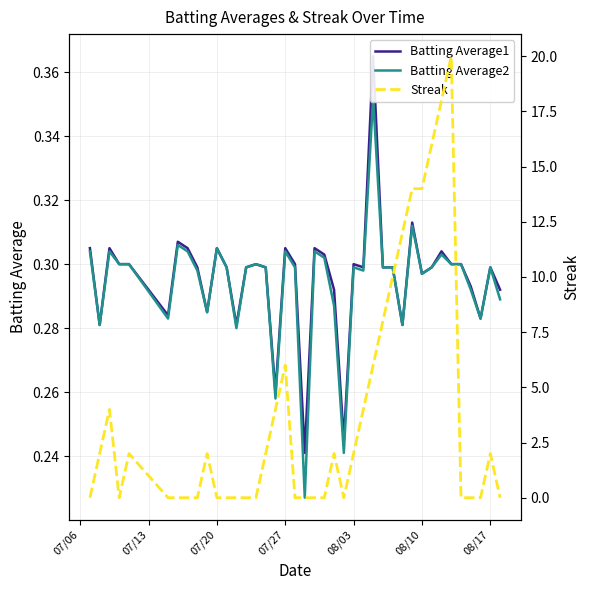

How many lines are shown in the chart?

3